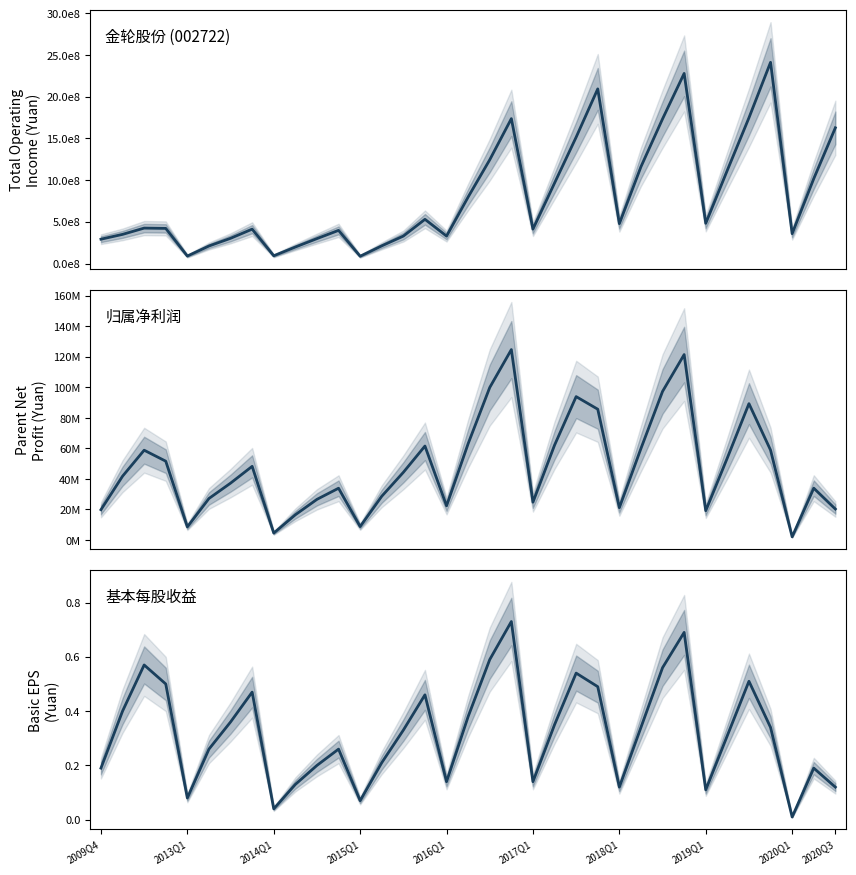

Is the value of BASIC_EPS at 2020Q3 greater than the value of PARENT_NETPROFIT at 34?

No